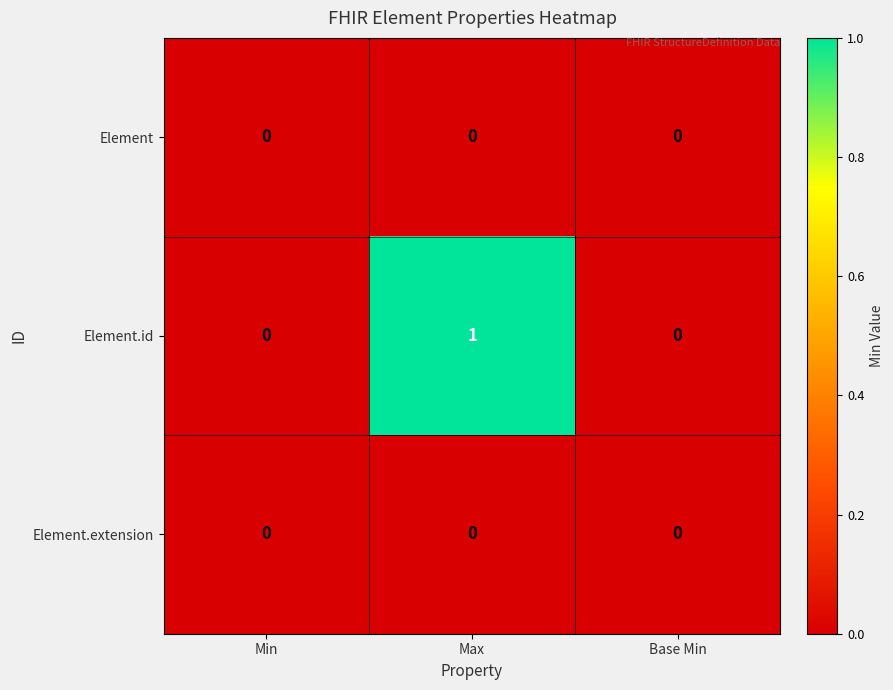

Which series has the largest total across all categories?

Element.id